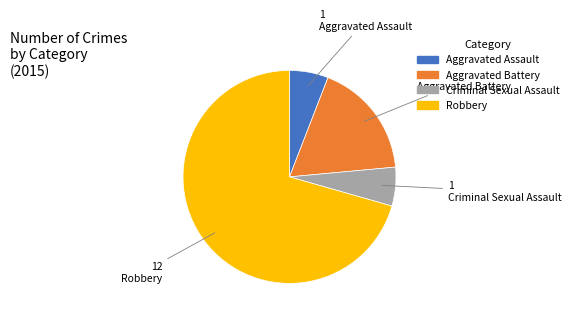

Approximately how many times larger is the value at Aggravated Assault compared to Aggravated Battery?

0.3